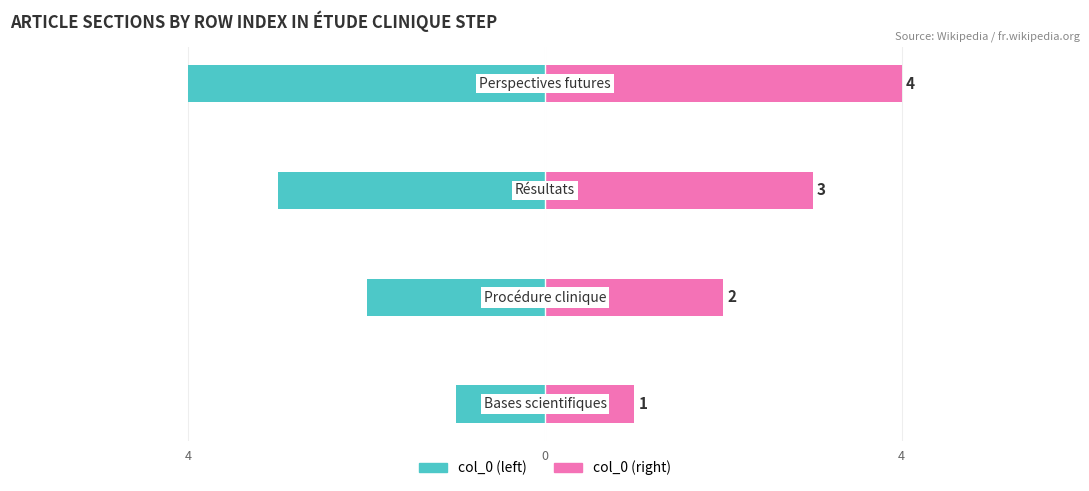

What is the difference between the highest and lowest values at 3?

8